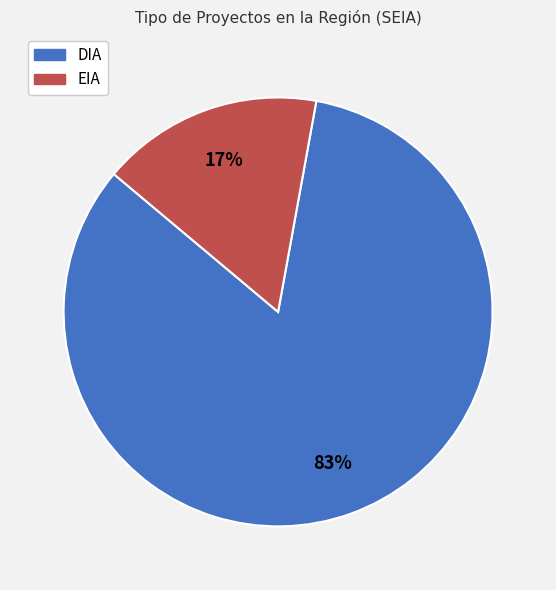

To the nearest percent, what portion does EIA represent?

17%